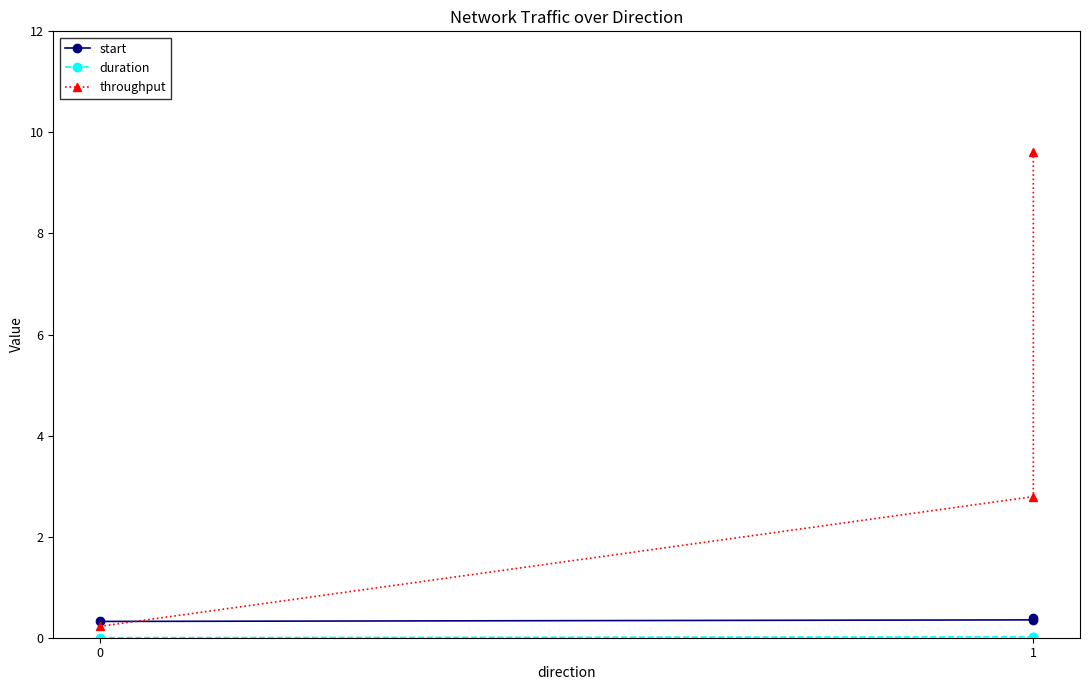

Where does the throughput series first go above 2?

1